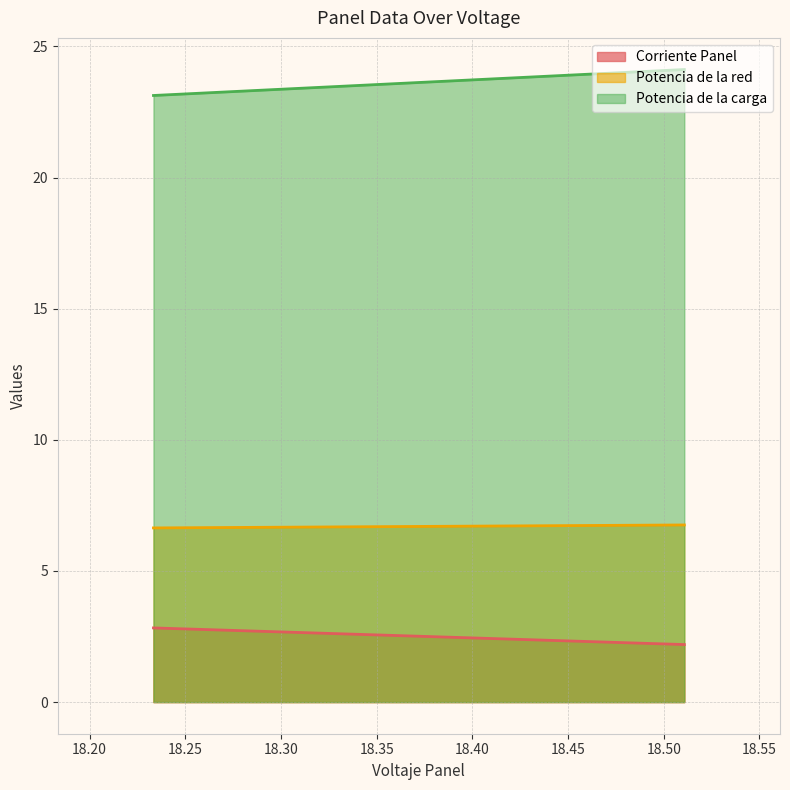

How many series are shown in this chart?

3